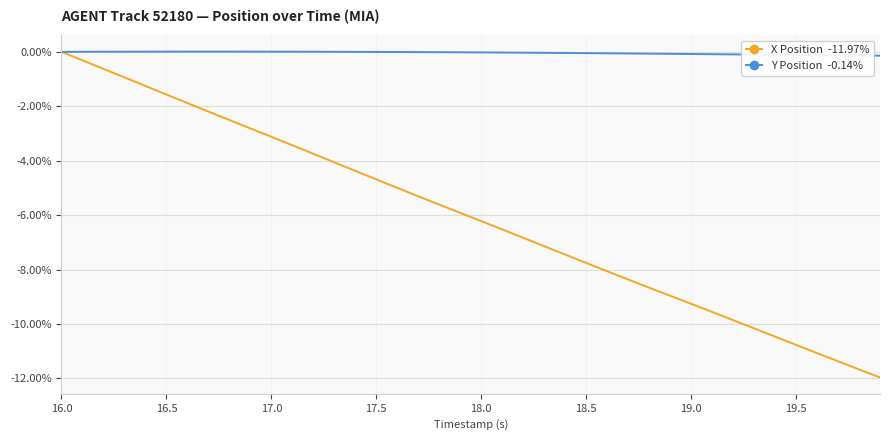

What is the smallest value displayed?

-12.0